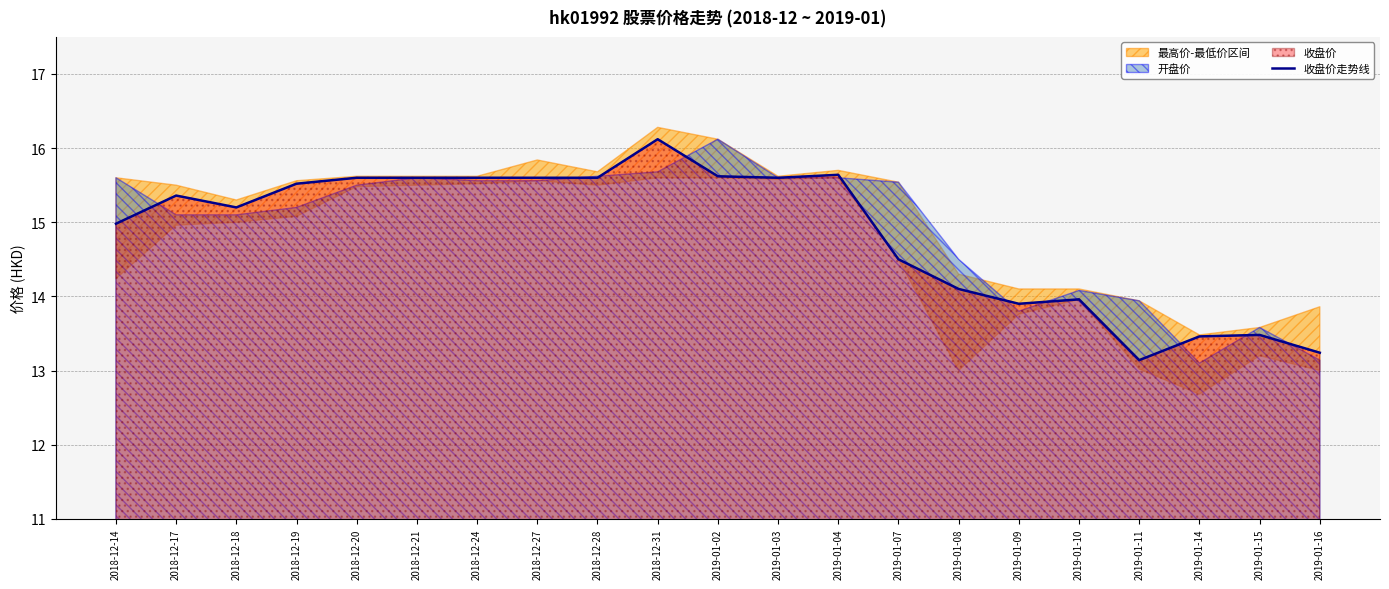

Reading left to right, extract all data points from this chart.

15.0	15.4	15.2	15.5	15.6	15.6	15.6	15.6	15.6	16.1	15.6	15.6	15.6	14.5	14.1	13.9	14.0	13.1	13.5	13.5	13.2